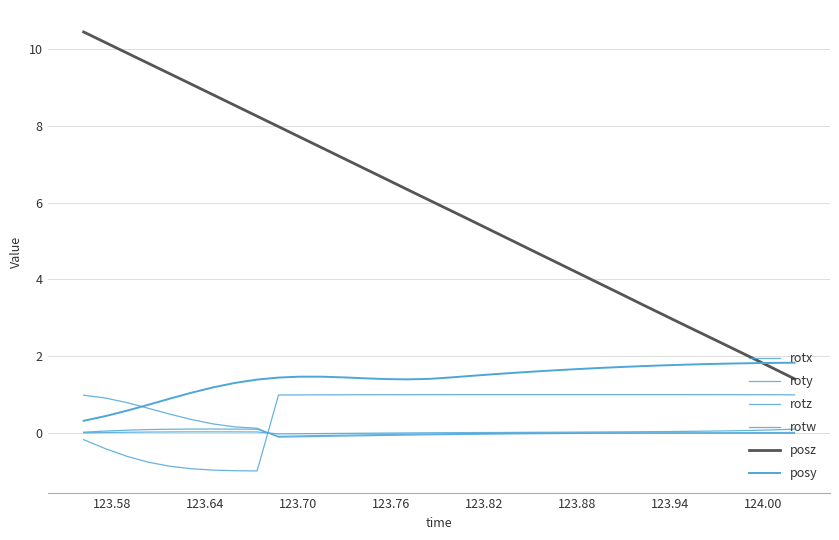

True or false: posz has more than 0 interior local peaks.

False